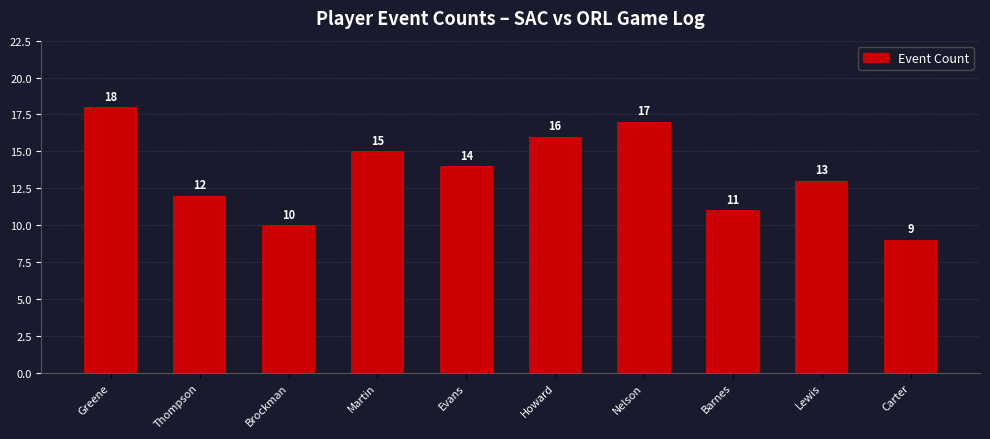

What is the sum of the values at Thompson and Greene?

30